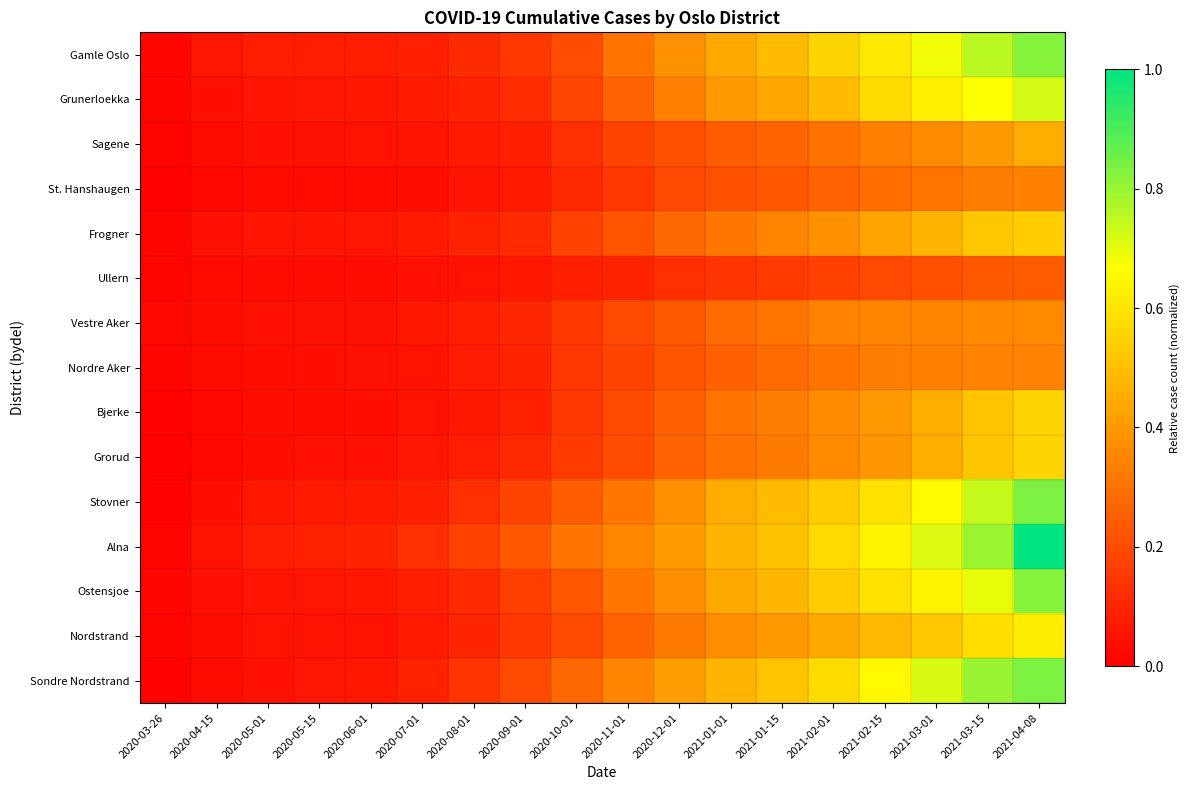

Reading left to right, transcribe all the data shown in this chart.

Gamle Oslo: 2020-03-26=0.0	2020-04-15=0.1	2020-05-01=0.1	2020-05-15=0.1	2020-06-01=0.1	2020-07-01=0.1	2020-08-01=0.1	2020-09-01=0.1	2020-10-01=0.2	2020-11-01=0.3	2020-12-01=0.4	2021-01-01=0.4	2021-01-15=0.5	2021-02-01=0.6	2021-02-15=0.6	2021-03-01=0.7	2021-03-15=0.8	2021-04-08=0.8
Grunerloekka: 2020-03-26=0.0	2020-04-15=0.0	2020-05-01=0.1	2020-05-15=0.1	2020-06-01=0.1	2020-07-01=0.1	2020-08-01=0.1	2020-09-01=0.1	2020-10-01=0.2	2020-11-01=0.3	2020-12-01=0.3	2021-01-01=0.4	2021-01-15=0.4	2021-02-01=0.5	2021-02-15=0.6	2021-03-01=0.6	2021-03-15=0.7	2021-04-08=0.7
Sagene: 2020-03-26=0.0	2020-04-15=0.0	2020-05-01=0.0	2020-05-15=0.0	2020-06-01=0.0	2020-07-01=0.1	2020-08-01=0.1	2020-09-01=0.1	2020-10-01=0.1	2020-11-01=0.2	2020-12-01=0.2	2021-01-01=0.2	2021-01-15=0.3	2021-02-01=0.3	2021-02-15=0.3	2021-03-01=0.4	2021-03-15=0.4	2021-04-08=0.5
St. Hanshaugen: 2020-03-26=0.0	2020-04-15=0.0	2020-05-01=0.0	2020-05-15=0.0	2020-06-01=0.0	2020-07-01=0.0	2020-08-01=0.1	2020-09-01=0.1	2020-10-01=0.1	2020-11-01=0.1	2020-12-01=0.2	2021-01-01=0.2	2021-01-15=0.2	2021-02-01=0.3	2021-02-15=0.3	2021-03-01=0.3	2021-03-15=0.3	2021-04-08=0.3
Frogner: 2020-03-26=0.0	2020-04-15=0.0	2020-05-01=0.1	2020-05-15=0.1	2020-06-01=0.1	2020-07-01=0.1	2020-08-01=0.1	2020-09-01=0.1	2020-10-01=0.2	2020-11-01=0.2	2020-12-01=0.3	2021-01-01=0.3	2021-01-15=0.3	2021-02-01=0.4	2021-02-15=0.4	2021-03-01=0.5	2021-03-15=0.5	2021-04-08=0.5
Ullern: 2020-03-26=0.0	2020-04-15=0.0	2020-05-01=0.0	2020-05-15=0.0	2020-06-01=0.0	2020-07-01=0.0	2020-08-01=0.1	2020-09-01=0.1	2020-10-01=0.1	2020-11-01=0.1	2020-12-01=0.1	2021-01-01=0.1	2021-01-15=0.2	2021-02-01=0.2	2021-02-15=0.2	2021-03-01=0.2	2021-03-15=0.2	2021-04-08=0.2
Vestre Aker: 2020-03-26=0.0	2020-04-15=0.0	2020-05-01=0.0	2020-05-15=0.0	2020-06-01=0.0	2020-07-01=0.1	2020-08-01=0.1	2020-09-01=0.1	2020-10-01=0.1	2020-11-01=0.2	2020-12-01=0.2	2021-01-01=0.3	2021-01-15=0.3	2021-02-01=0.3	2021-02-15=0.3	2021-03-01=0.4	2021-03-15=0.4	2021-04-08=0.4
Nordre Aker: 2020-03-26=0.0	2020-04-15=0.0	2020-05-01=0.0	2020-05-15=0.0	2020-06-01=0.0	2020-07-01=0.1	2020-08-01=0.1	2020-09-01=0.1	2020-10-01=0.1	2020-11-01=0.2	2020-12-01=0.2	2021-01-01=0.3	2021-01-15=0.3	2021-02-01=0.3	2021-02-15=0.3	2021-03-01=0.3	2021-03-15=0.3	2021-04-08=0.3
Bjerke: 2020-03-26=0.0	2020-04-15=0.0	2020-05-01=0.0	2020-05-15=0.0	2020-06-01=0.0	2020-07-01=0.0	2020-08-01=0.1	2020-09-01=0.1	2020-10-01=0.1	2020-11-01=0.2	2020-12-01=0.3	2021-01-01=0.3	2021-01-15=0.3	2021-02-01=0.4	2021-02-15=0.4	2021-03-01=0.5	2021-03-15=0.5	2021-04-08=0.6
Grorud: 2020-03-26=0.0	2020-04-15=0.0	2020-05-01=0.0	2020-05-15=0.0	2020-06-01=0.0	2020-07-01=0.1	2020-08-01=0.1	2020-09-01=0.1	2020-10-01=0.2	2020-11-01=0.2	2020-12-01=0.3	2021-01-01=0.3	2021-01-15=0.3	2021-02-01=0.4	2021-02-15=0.4	2021-03-01=0.5	2021-03-15=0.5	2021-04-08=0.6
Stovner: 2020-03-26=0.0	2020-04-15=0.0	2020-05-01=0.1	2020-05-15=0.1	2020-06-01=0.1	2020-07-01=0.1	2020-08-01=0.1	2020-09-01=0.2	2020-10-01=0.2	2020-11-01=0.3	2020-12-01=0.4	2021-01-01=0.5	2021-01-15=0.5	2021-02-01=0.5	2021-02-15=0.6	2021-03-01=0.7	2021-03-15=0.7	2021-04-08=0.8
Alna: 2020-03-26=0.0	2020-04-15=0.1	2020-05-01=0.1	2020-05-15=0.1	2020-06-01=0.1	2020-07-01=0.1	2020-08-01=0.2	2020-09-01=0.2	2020-10-01=0.3	2020-11-01=0.4	2020-12-01=0.4	2021-01-01=0.5	2021-01-15=0.5	2021-02-01=0.6	2021-02-15=0.6	2021-03-01=0.7	2021-03-15=0.8	2021-04-08=1.0
Ostensjoe: 2020-03-26=0.0	2020-04-15=0.0	2020-05-01=0.1	2020-05-15=0.1	2020-06-01=0.1	2020-07-01=0.1	2020-08-01=0.1	2020-09-01=0.2	2020-10-01=0.2	2020-11-01=0.3	2020-12-01=0.4	2021-01-01=0.4	2021-01-15=0.5	2021-02-01=0.5	2021-02-15=0.6	2021-03-01=0.6	2021-03-15=0.7	2021-04-08=0.8
Nordstrand: 2020-03-26=0.0	2020-04-15=0.0	2020-05-01=0.0	2020-05-15=0.1	2020-06-01=0.1	2020-07-01=0.1	2020-08-01=0.1	2020-09-01=0.1	2020-10-01=0.2	2020-11-01=0.3	2020-12-01=0.3	2021-01-01=0.4	2021-01-15=0.4	2021-02-01=0.4	2021-02-15=0.5	2021-03-01=0.5	2021-03-15=0.6	2021-04-08=0.6
Sondre Nordstrand: 2020-03-26=0.0	2020-04-15=0.0	2020-05-01=0.0	2020-05-15=0.1	2020-06-01=0.1	2020-07-01=0.1	2020-08-01=0.1	2020-09-01=0.2	2020-10-01=0.3	2020-11-01=0.3	2020-12-01=0.4	2021-01-01=0.5	2021-01-15=0.5	2021-02-01=0.6	2021-02-15=0.6	2021-03-01=0.7	2021-03-15=0.8	2021-04-08=0.8